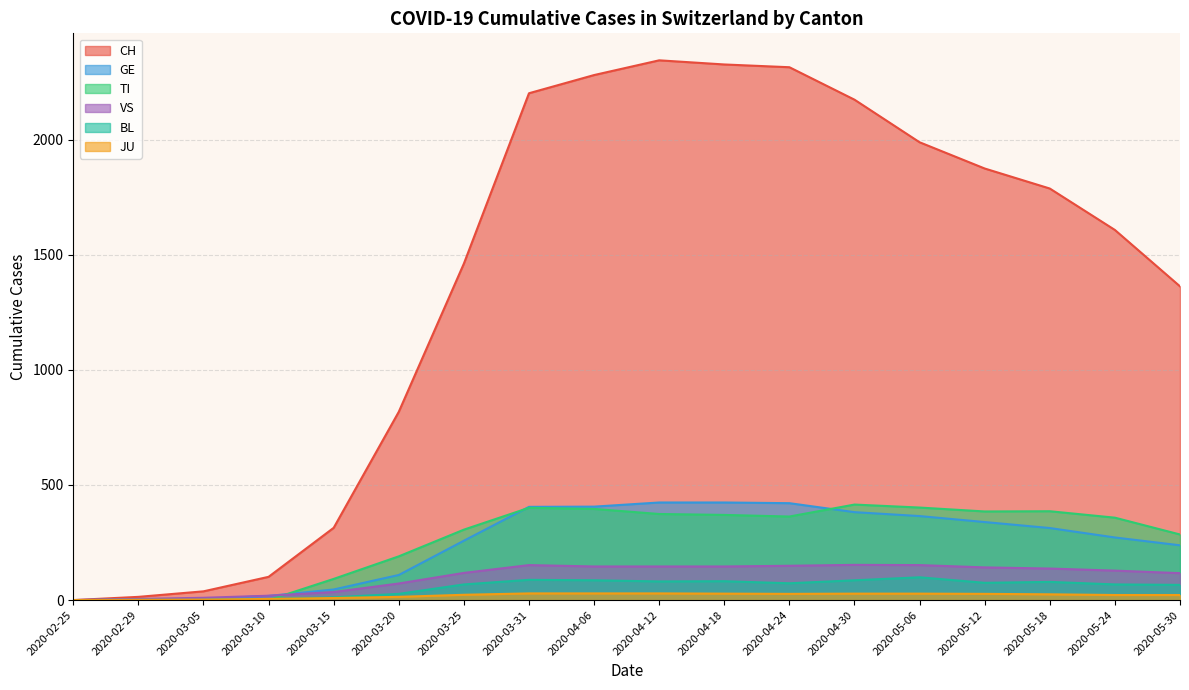

At which category is the sum across all series the highest?

2020-04-12